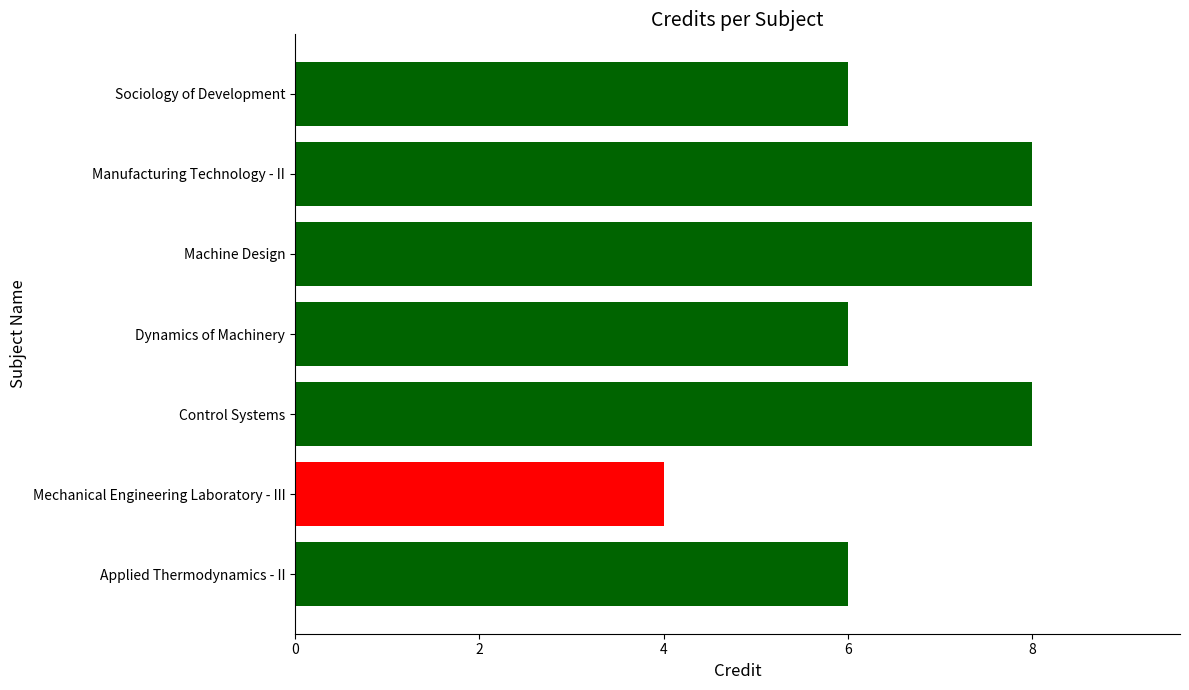

What is the smallest value displayed?

4